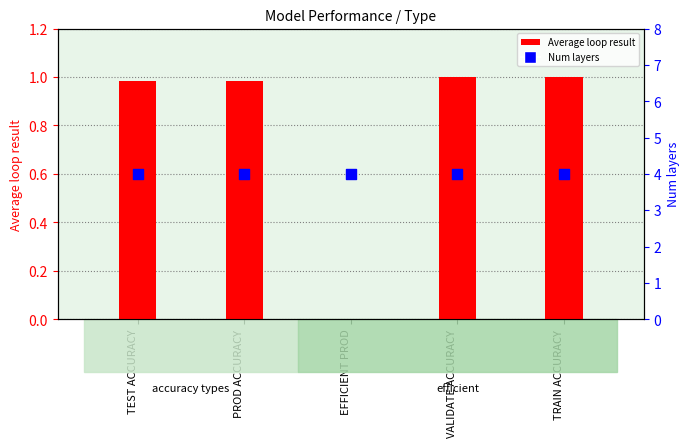

What is the total value across all series at PROD ACCURACY?

5.0